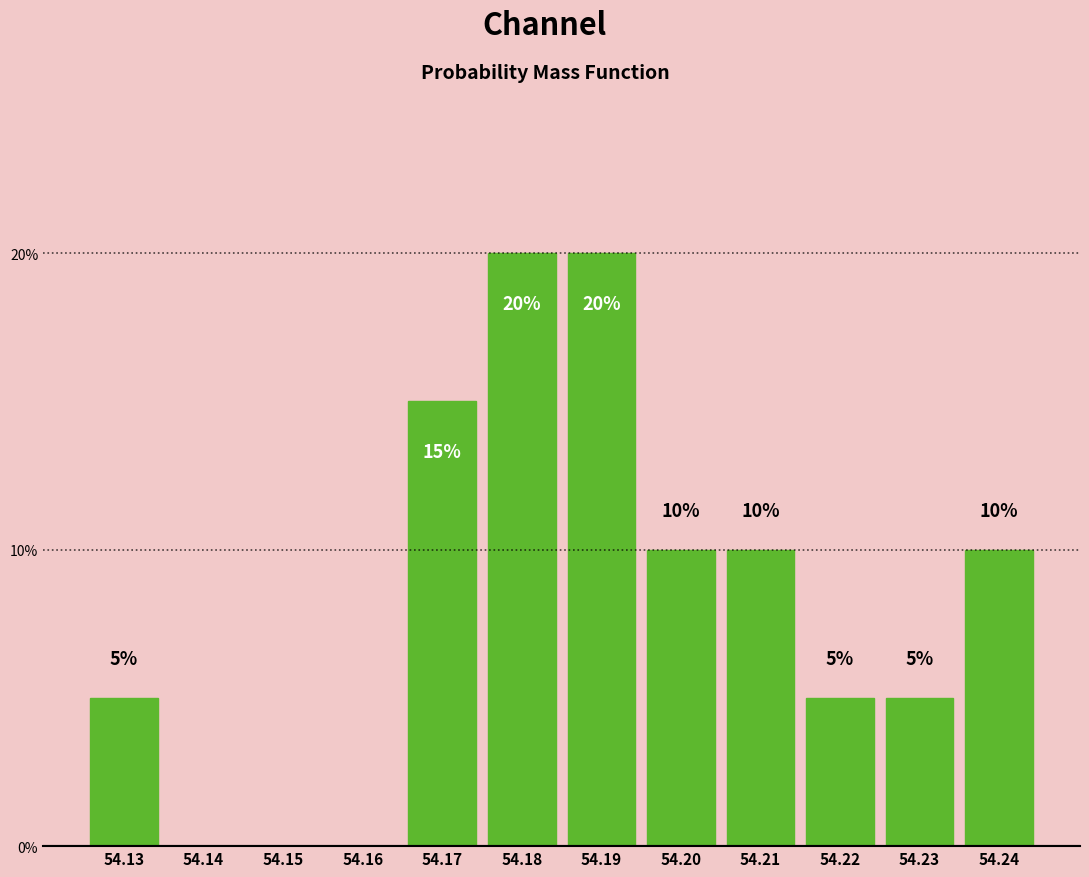

Reading left to right, what are all the values shown in this chart?

54.13=5	54.14=0	54.15=0	54.16=0	54.17=15	54.18=20	54.19=20	54.20=10	54.21=10	54.22=5	54.23=5	54.24=10